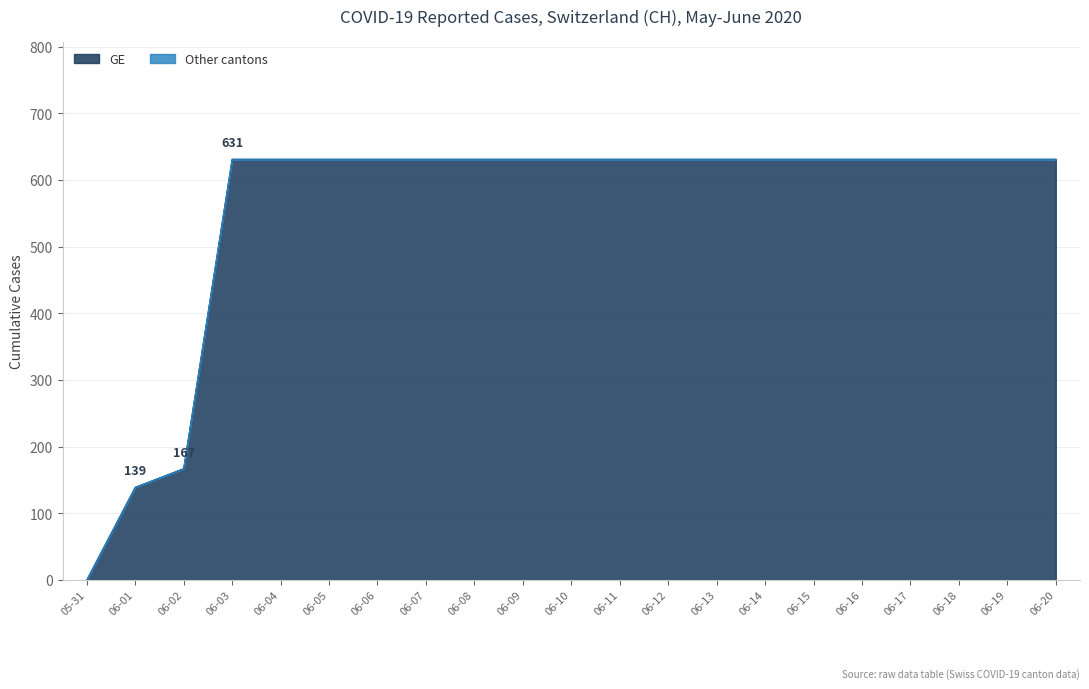

Which series has the widest spread of values?

GE